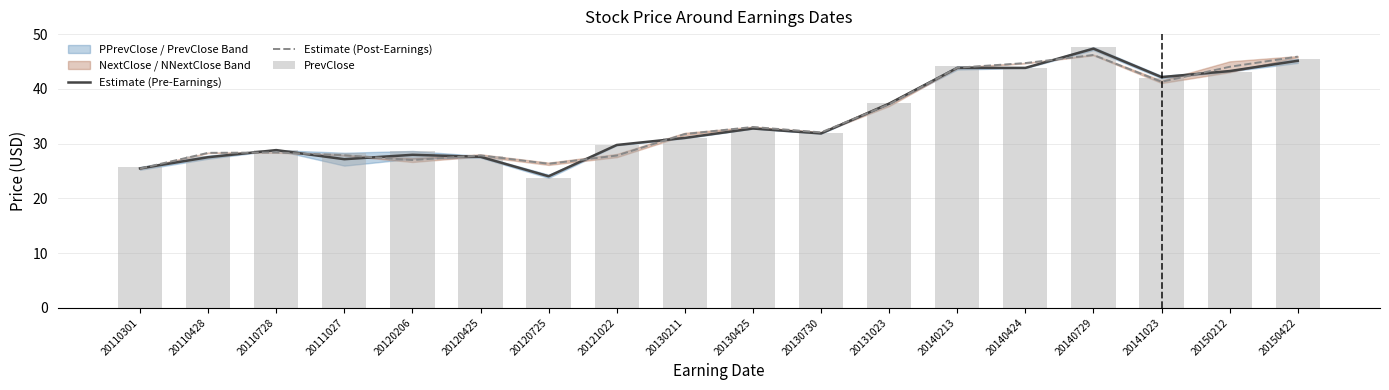

The value of Estimate (Pre-Earnings) at 20120725 is 39.1. True or false?

False